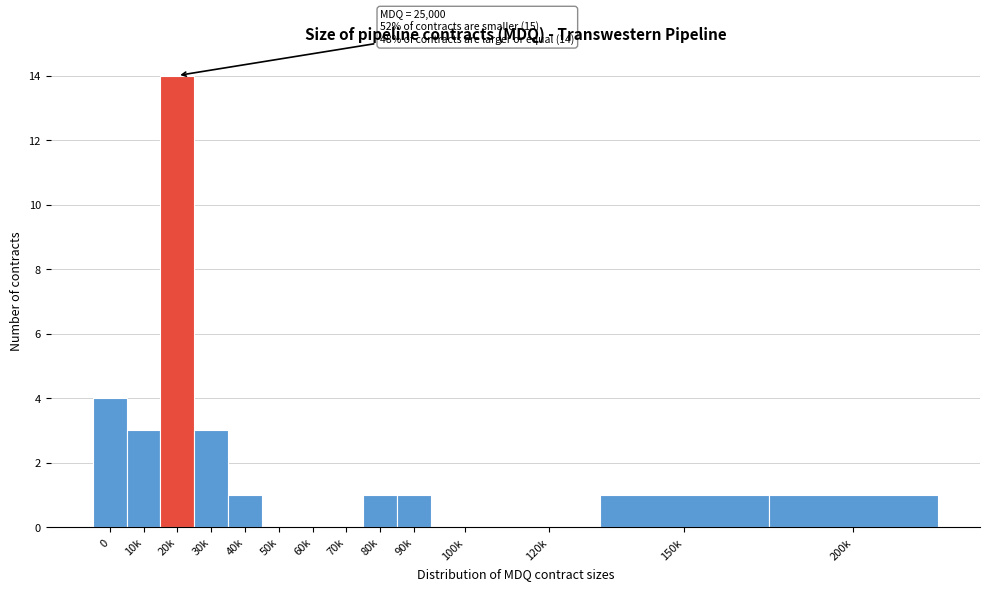

Reading right to left, what are all the values shown in this chart?

200k=1	150k=1	120k=0	100k=0	90k=1	80k=1	70k=0	60k=0	50k=0	40k=1	30k=3	20k=14	10k=3	0=4